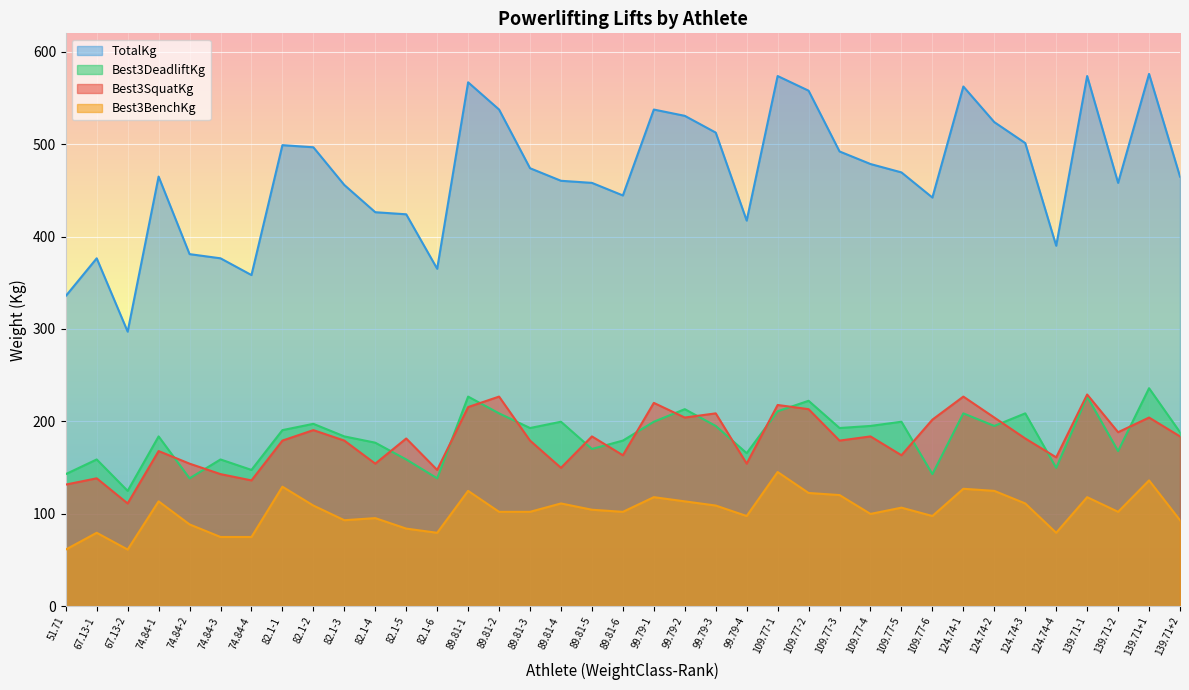

True or false: Best3SquatKg has a value of 44.8 at 89.81-5.

False